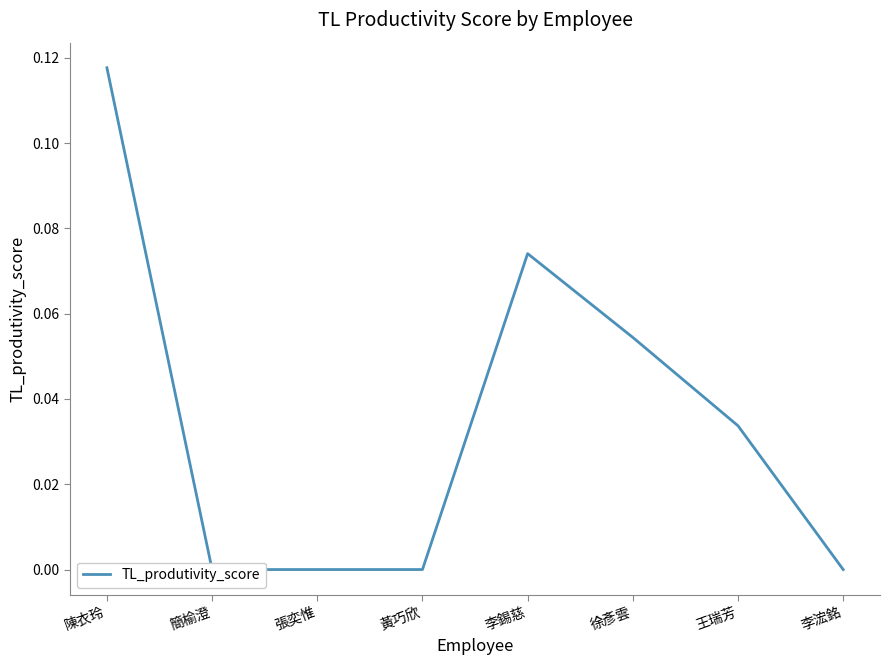

The value at 徐彥雲 is 0.1. True or false?

False